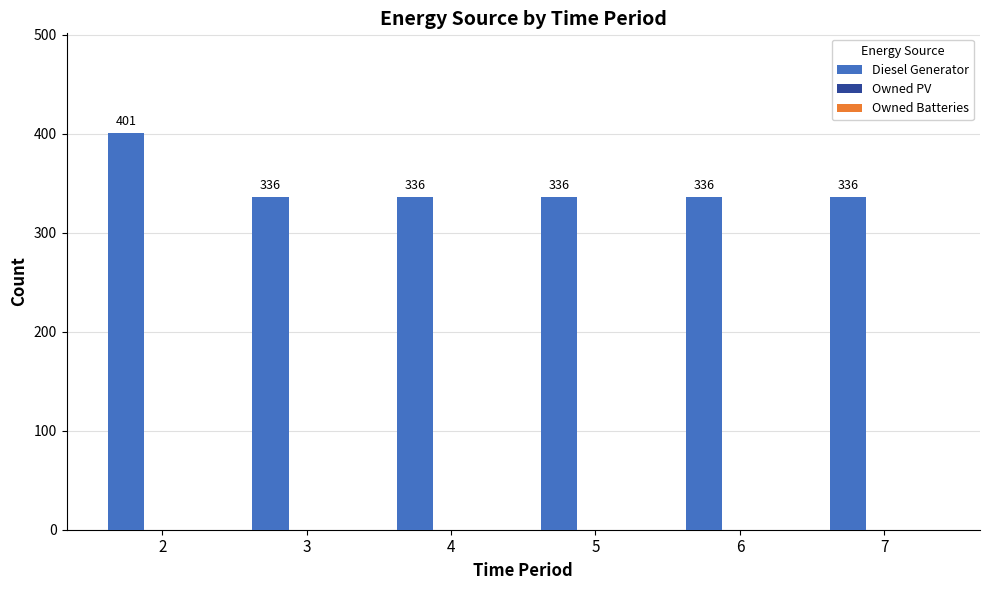

What is the difference between the maximum and minimum values?

65